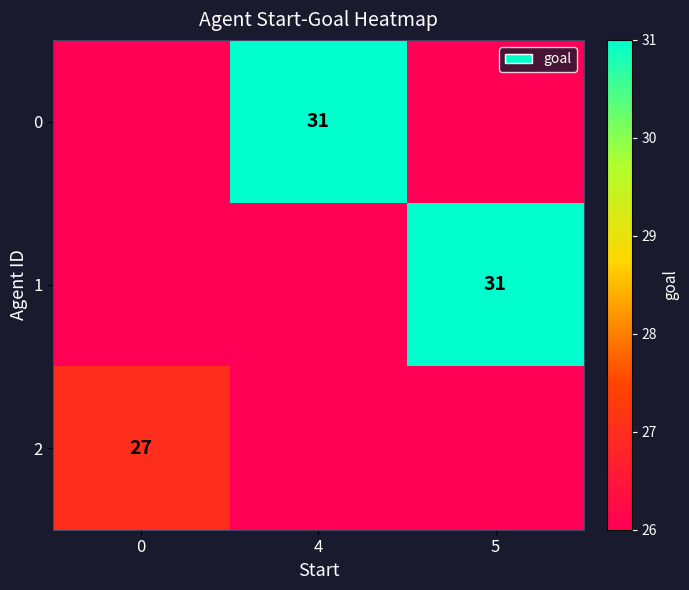

True or false: 2 has a value of 37 at 0.

False